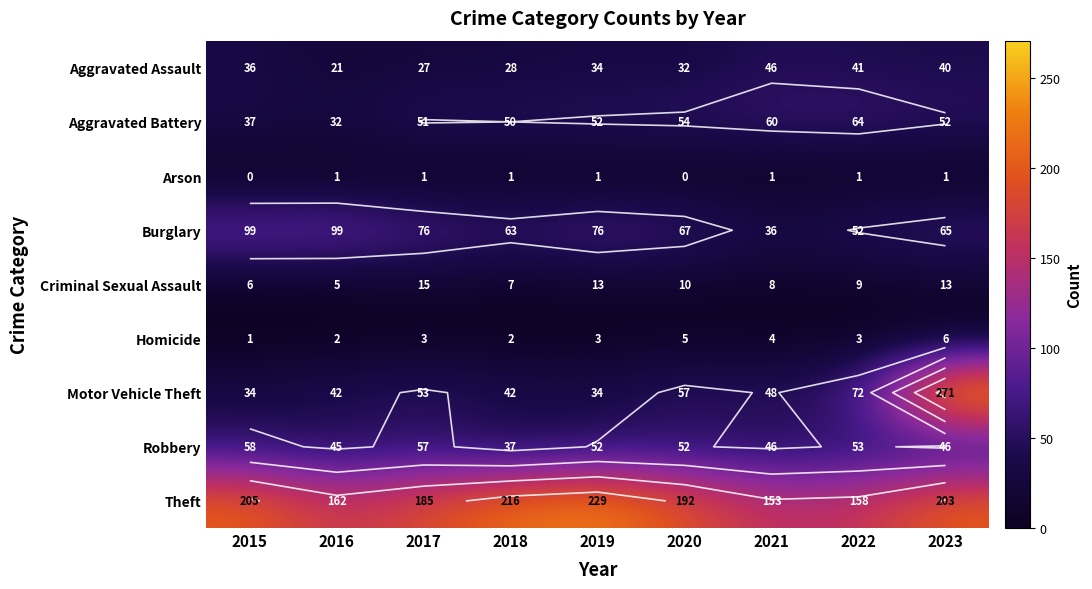

What is the difference between the maximum and minimum values in the Arson series?

1